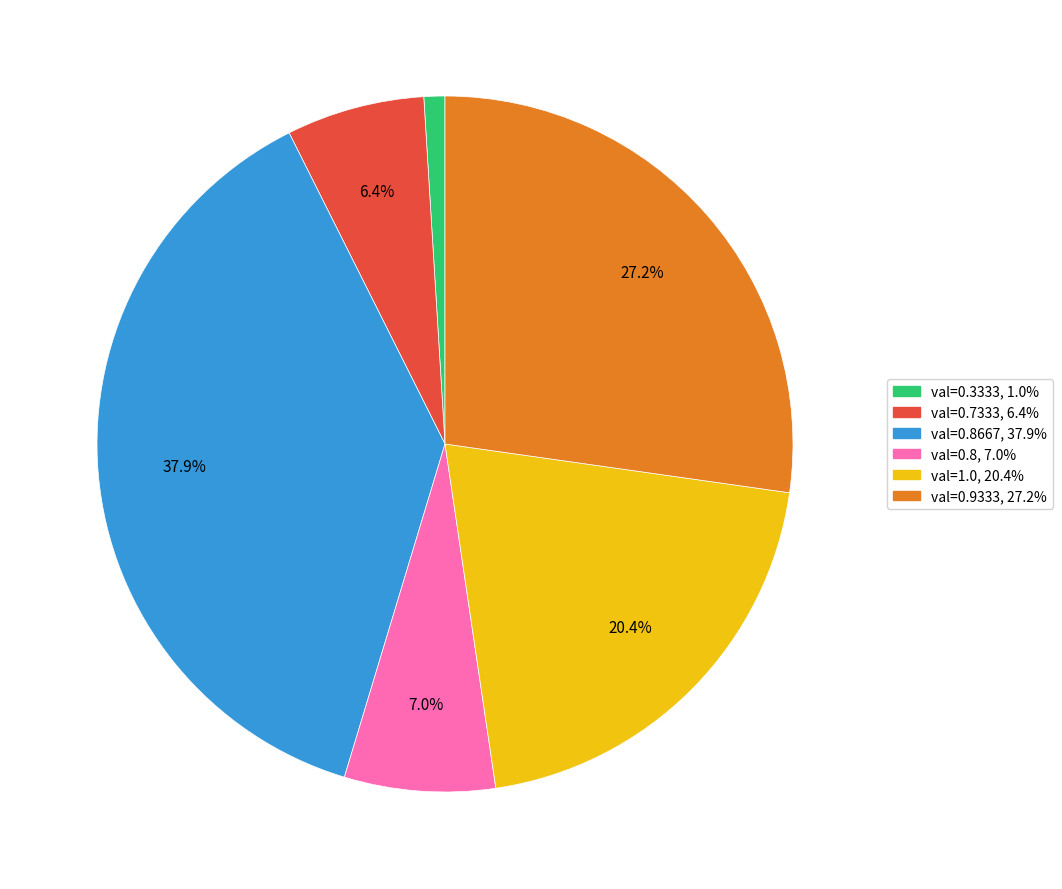

Is there a majority slice in this chart?

No